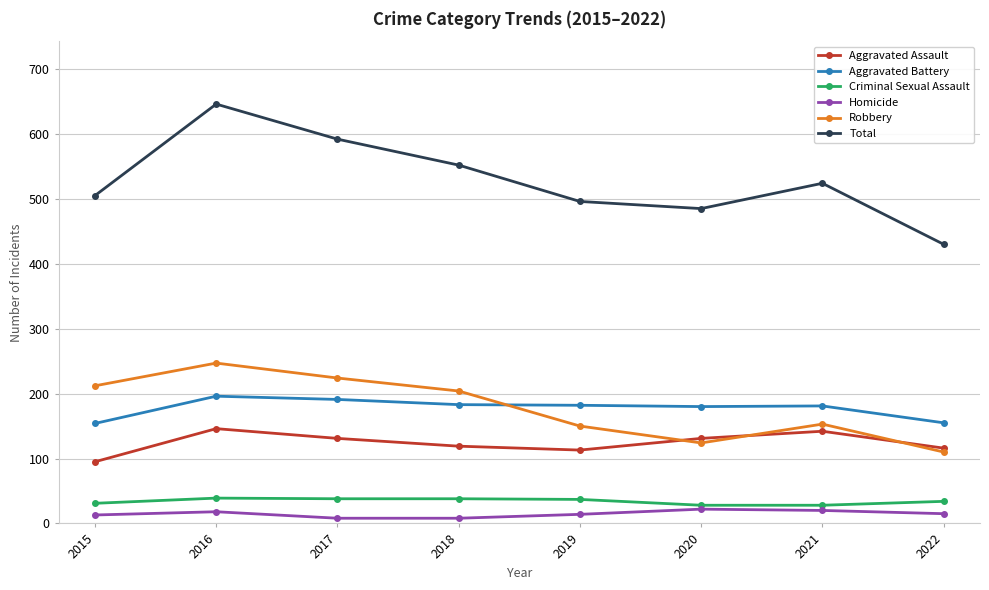

True or false: Criminal Sexual Assault has a value of 37 at 2019.

True